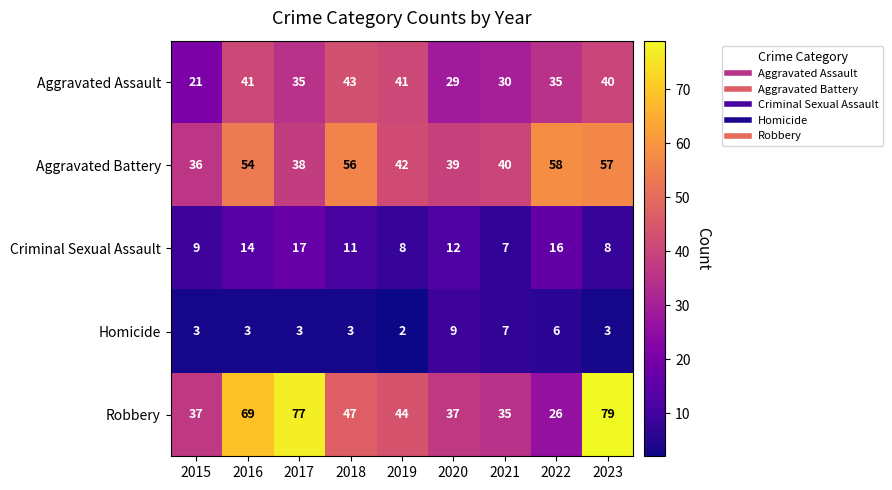

Which series changed the most between 2020 and 2021?

Criminal Sexual Assault